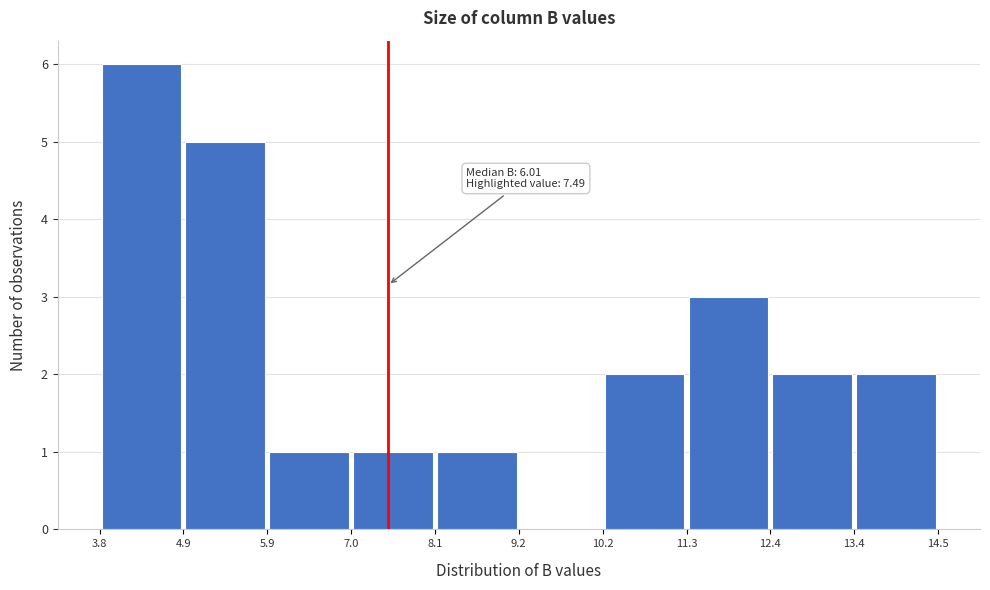

Which range on the x-axis has the tallest bar?

3.8 to 4.9